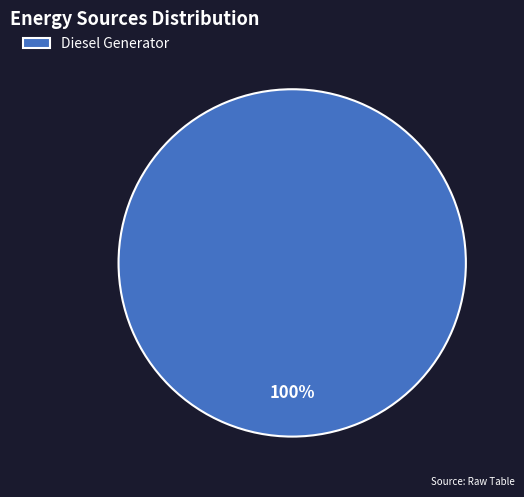

Which category accounts for the majority?

Diesel Generator